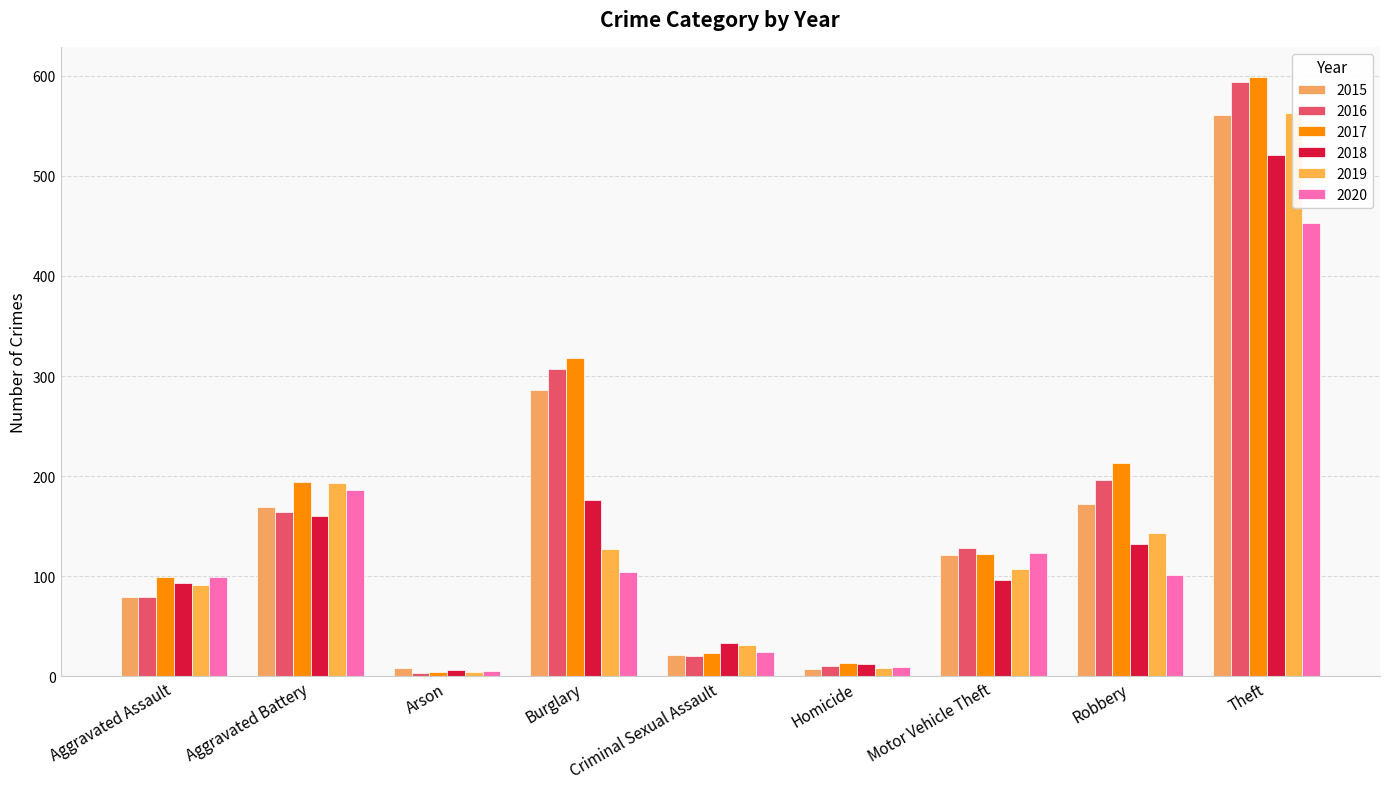

Which series changed the most between Aggravated Battery and Theft?

2016